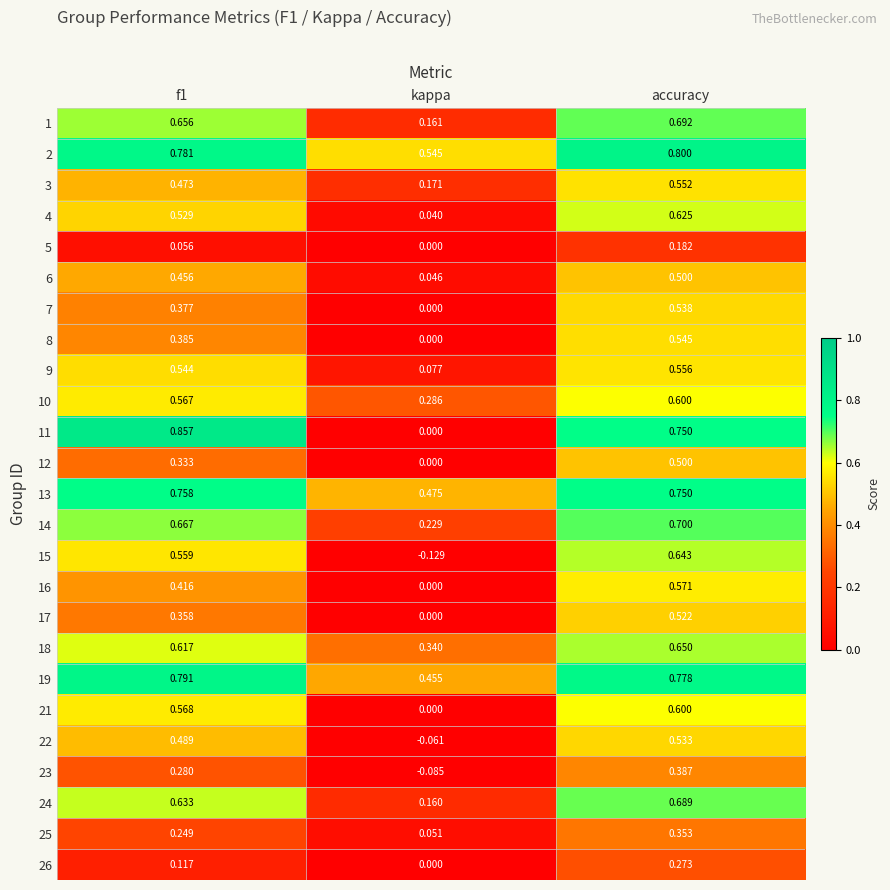

Which category has the lowest value in the 23 series?

kappa